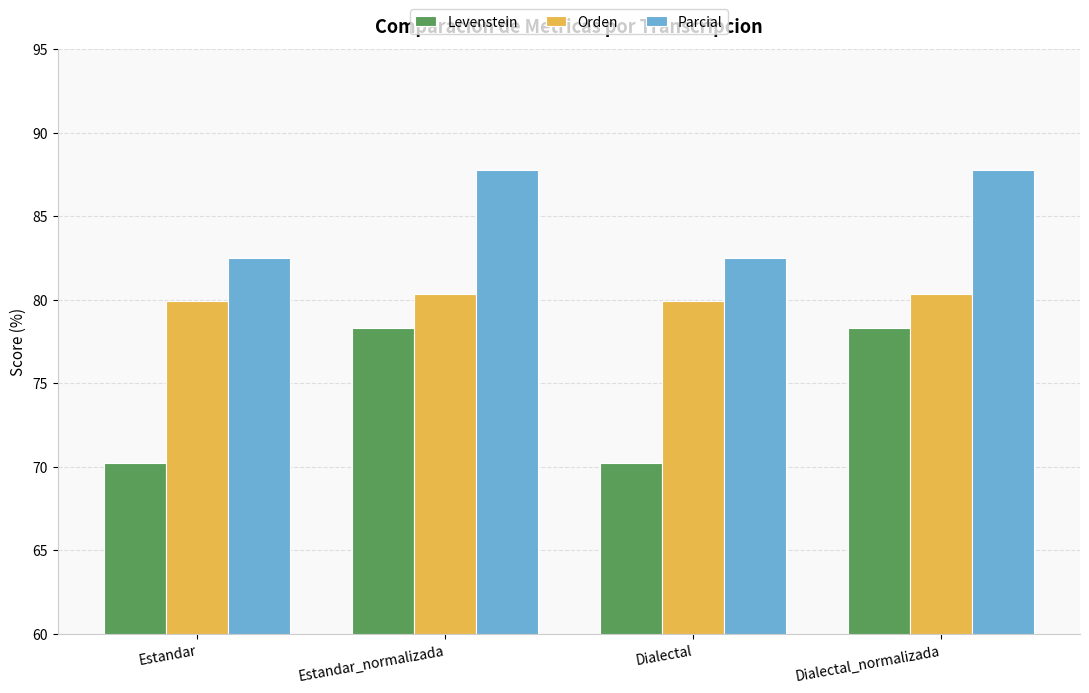

Count the number of data series in this chart.

3